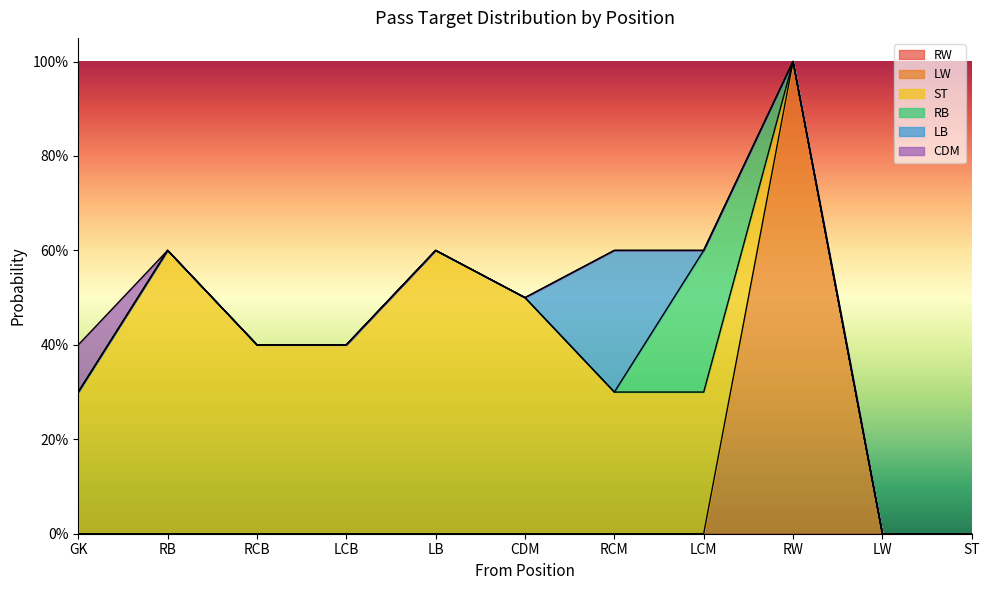

Where is LB nearest to the value 0?

GK